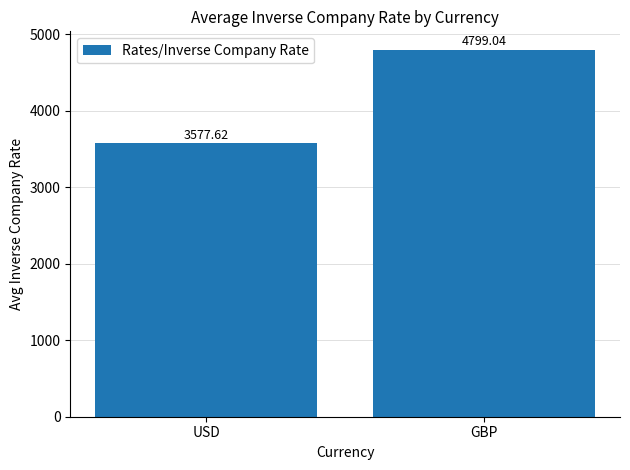

What is the minimum value shown in the chart?

3577.6